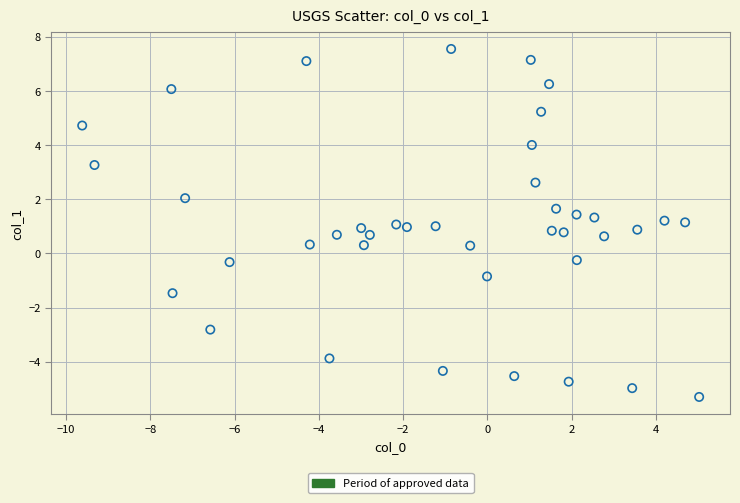

What is the range of Y values (max minus min)?

12.9